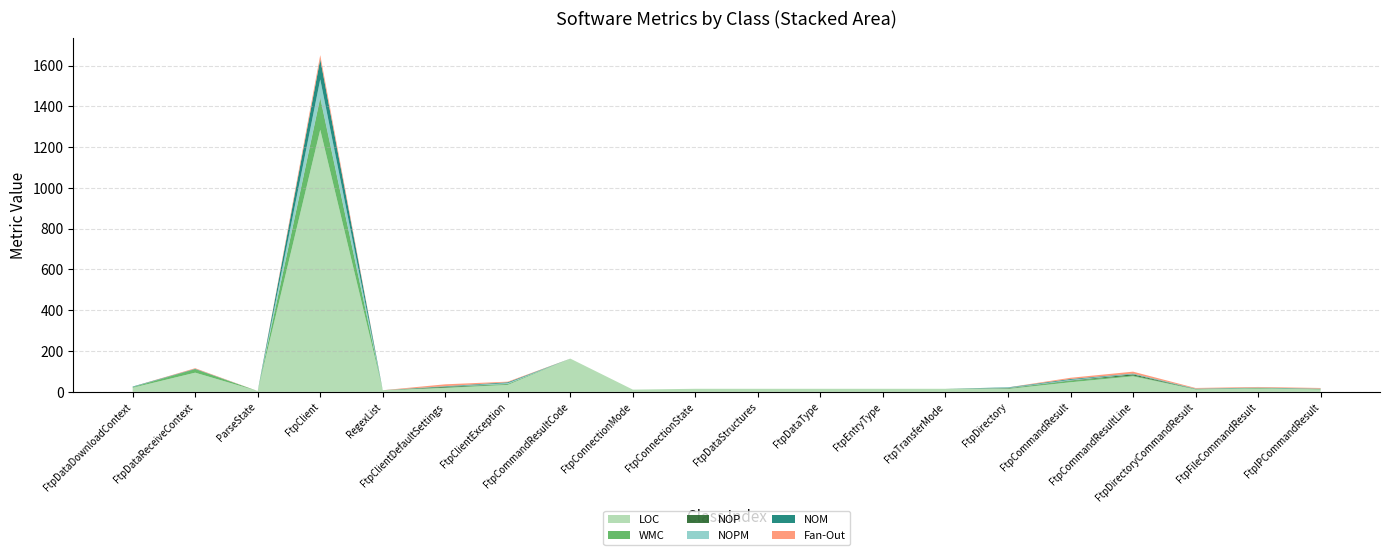

Reading left to right, what are all the values shown in this chart?

LOC: FtpDataDownloadContext=20	FtpDataReceiveContext=94	ParseState=4	FtpClient=1285	RegexList=8	FtpClientDefaultSettings=19	FtpClientException=34	FtpCommandResultCode=163	FtpConnectionMode=11	FtpConnectionState=15	FtpDataStructures=15	FtpDataType=15	FtpEntryType=15	FtpTransferMode=15	FtpDirectory=14	FtpCommandResult=47	FtpCommandResultLine=76	FtpDirectoryCommandResult=12	FtpFileCommandResult=16	FtpIPCommandResult=12
WMC: FtpDataDownloadContext=3	FtpDataReceiveContext=17	ParseState=0	FtpClient=153	RegexList=0	FtpClientDefaultSettings=2	FtpClientException=4	FtpCommandResultCode=0	FtpConnectionMode=0	FtpConnectionState=0	FtpDataStructures=0	FtpDataType=0	FtpEntryType=0	FtpTransferMode=0	FtpDirectory=2	FtpCommandResult=7	FtpCommandResultLine=4	FtpDirectoryCommandResult=1	FtpFileCommandResult=2	FtpIPCommandResult=1
NOP: FtpDataDownloadContext=0	FtpDataReceiveContext=0	ParseState=0	FtpClient=5	RegexList=0	FtpClientDefaultSettings=4	FtpClientException=1	FtpCommandResultCode=0	FtpConnectionMode=0	FtpConnectionState=0	FtpDataStructures=0	FtpDataType=0	FtpEntryType=0	FtpTransferMode=0	FtpDirectory=2	FtpCommandResult=2	FtpCommandResultLine=6	FtpDirectoryCommandResult=1	FtpFileCommandResult=1	FtpIPCommandResult=1
NOPM: FtpDataDownloadContext=1	FtpDataReceiveContext=0	ParseState=0	FtpClient=89	RegexList=0	FtpClientDefaultSettings=1	FtpClientException=4	FtpCommandResultCode=0	FtpConnectionMode=0	FtpConnectionState=0	FtpDataStructures=0	FtpDataType=0	FtpEntryType=0	FtpTransferMode=0	FtpDirectory=2	FtpCommandResult=3	FtpCommandResultLine=2	FtpDirectoryCommandResult=1	FtpFileCommandResult=1	FtpIPCommandResult=1
NOM: FtpDataDownloadContext=2	FtpDataReceiveContext=2	ParseState=0	FtpClient=99	RegexList=0	FtpClientDefaultSettings=2	FtpClientException=4	FtpCommandResultCode=0	FtpConnectionMode=0	FtpConnectionState=0	FtpDataStructures=0	FtpDataType=0	FtpEntryType=0	FtpTransferMode=0	FtpDirectory=2	FtpCommandResult=4	FtpCommandResultLine=2	FtpDirectoryCommandResult=1	FtpFileCommandResult=1	FtpIPCommandResult=1
Fan-Out: FtpDataDownloadContext=0	FtpDataReceiveContext=3	ParseState=0	FtpClient=20	RegexList=0	FtpClientDefaultSettings=9	FtpClientException=3	FtpCommandResultCode=0	FtpConnectionMode=0	FtpConnectionState=0	FtpDataStructures=0	FtpDataType=0	FtpEntryType=0	FtpTransferMode=0	FtpDirectory=0	FtpCommandResult=6	FtpCommandResultLine=9	FtpDirectoryCommandResult=3	FtpFileCommandResult=3	FtpIPCommandResult=3